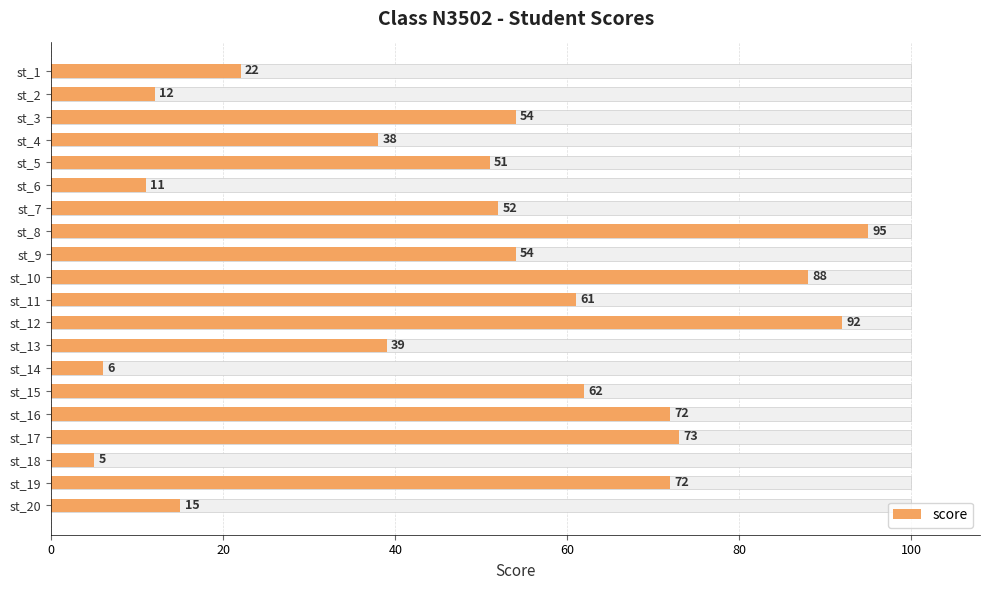

Reading left to right, list all the values displayed in this chart.

22	12	54	38	51	11	52	95	54	88	61	92	39	6	62	72	73	5	72	15